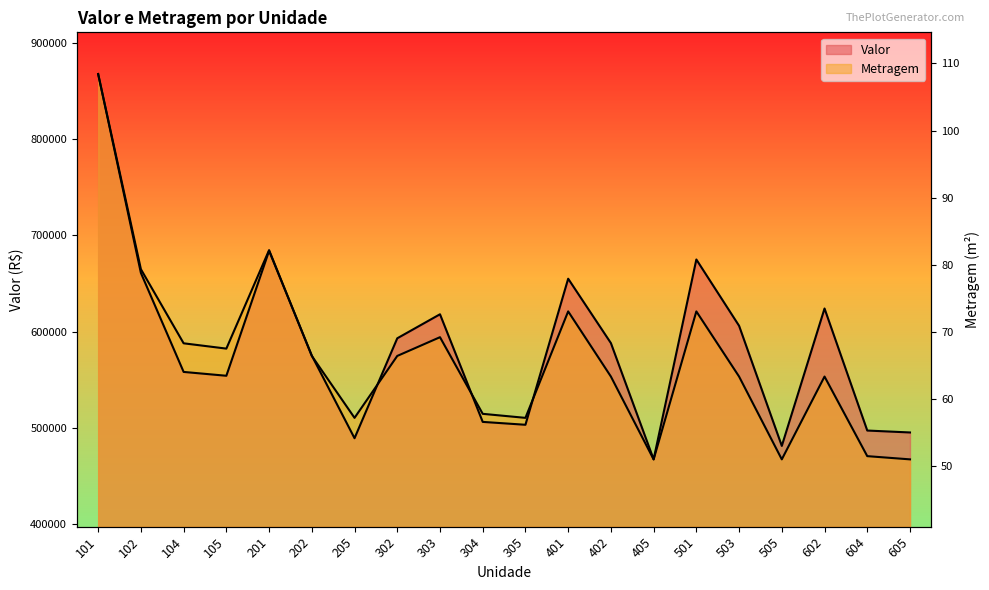

True or false: Metragem has a value of 696230.5 at 304.

False